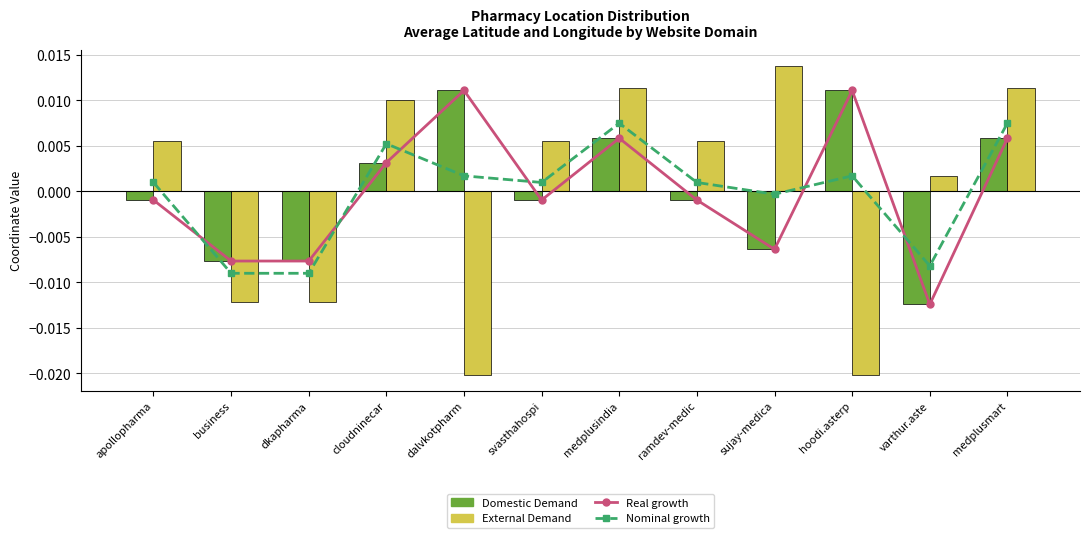

How many values in Real growth are below zero?

7